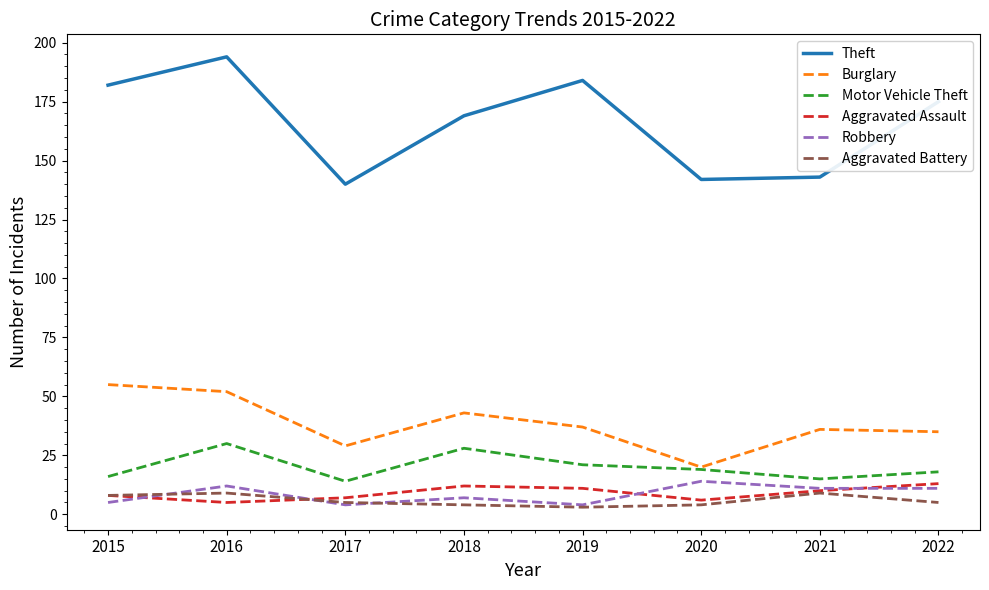

True or false: Robbery has a value of 5 at 2015.

True